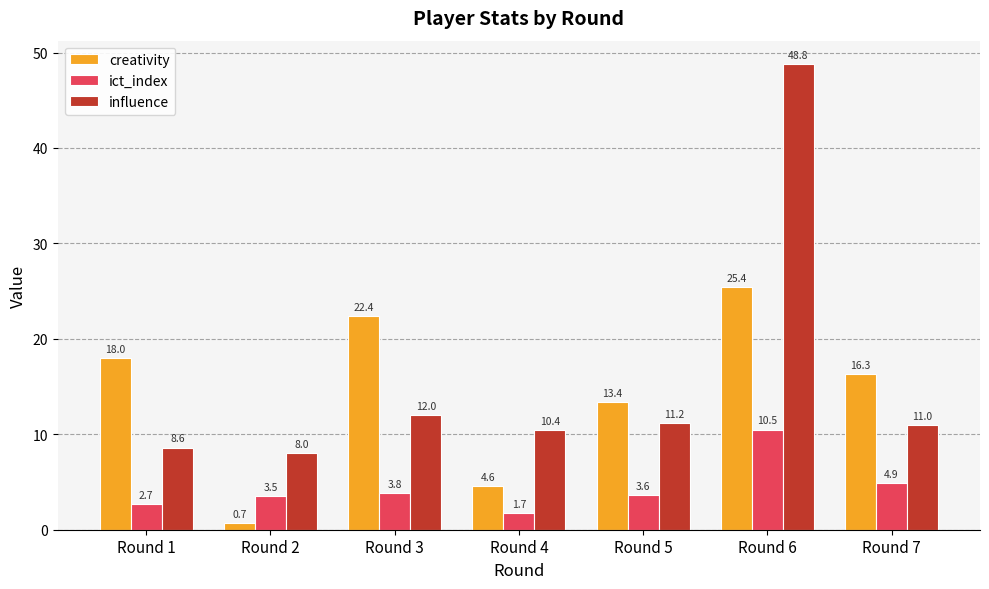

What is the difference between the influence values at Round 6 and Round 7?

37.8